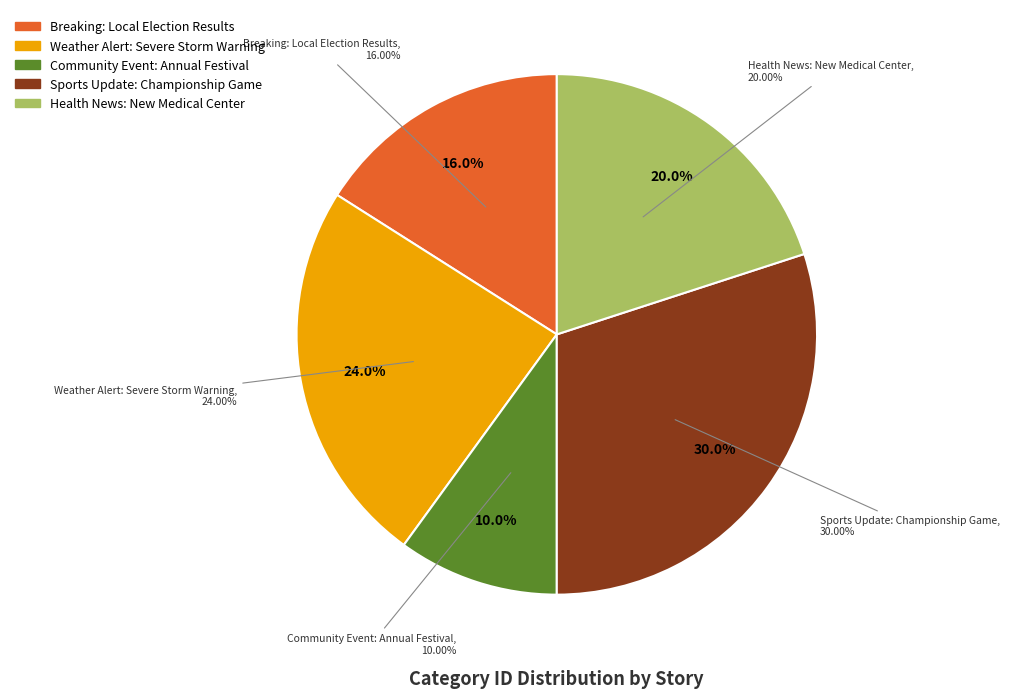

How many segments does this pie chart have?

5